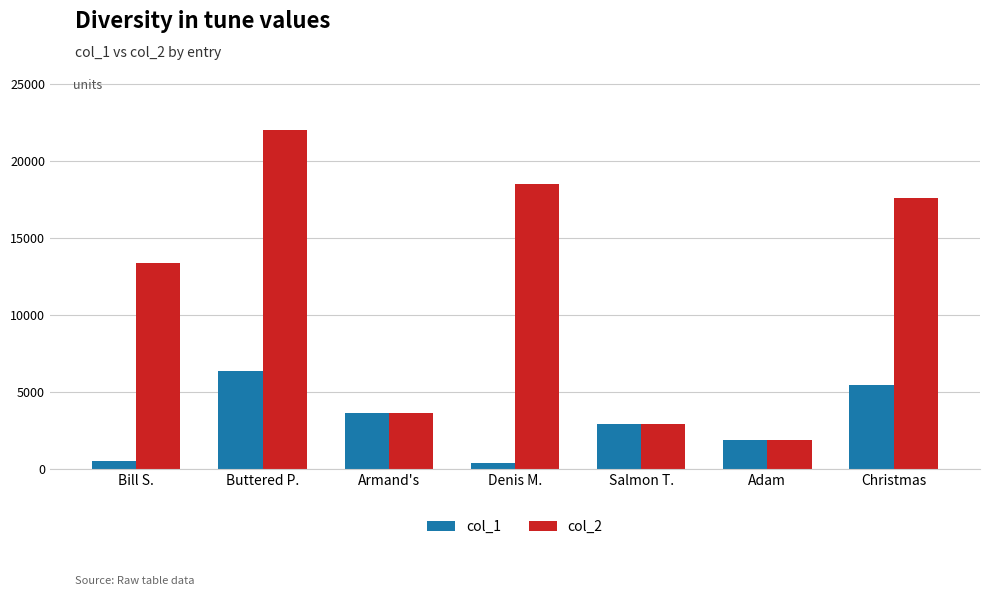

Reading left to right, transcribe all the data shown in this chart.

col_1: 481	6341	3647	357	2903	1886	5460
col_2: 13381	22033	3647	18513	2903	1886	17592